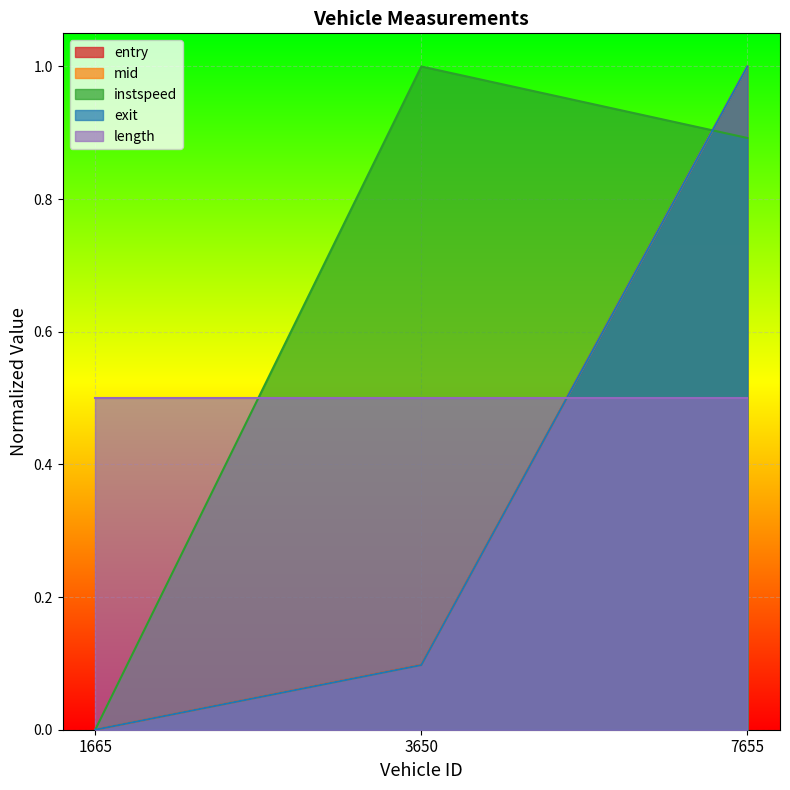

What is the maximum value shown in the chart?

1.0